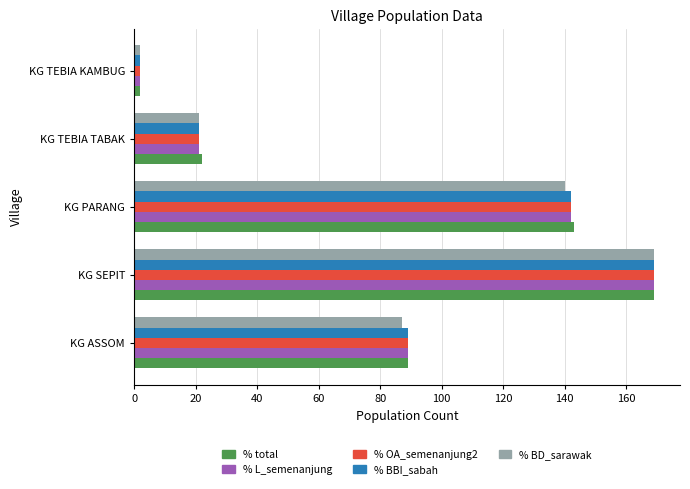

At which category does the chart reach its minimum across all series?

KG TEBIA KAMBUG